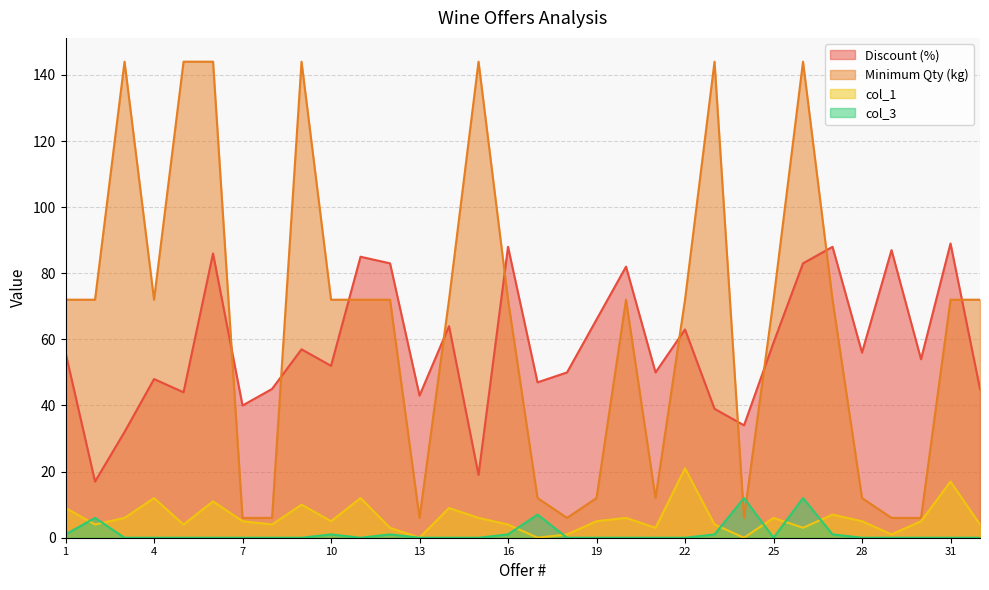

What is the value of the col_1 point at the 1st from the left?

9